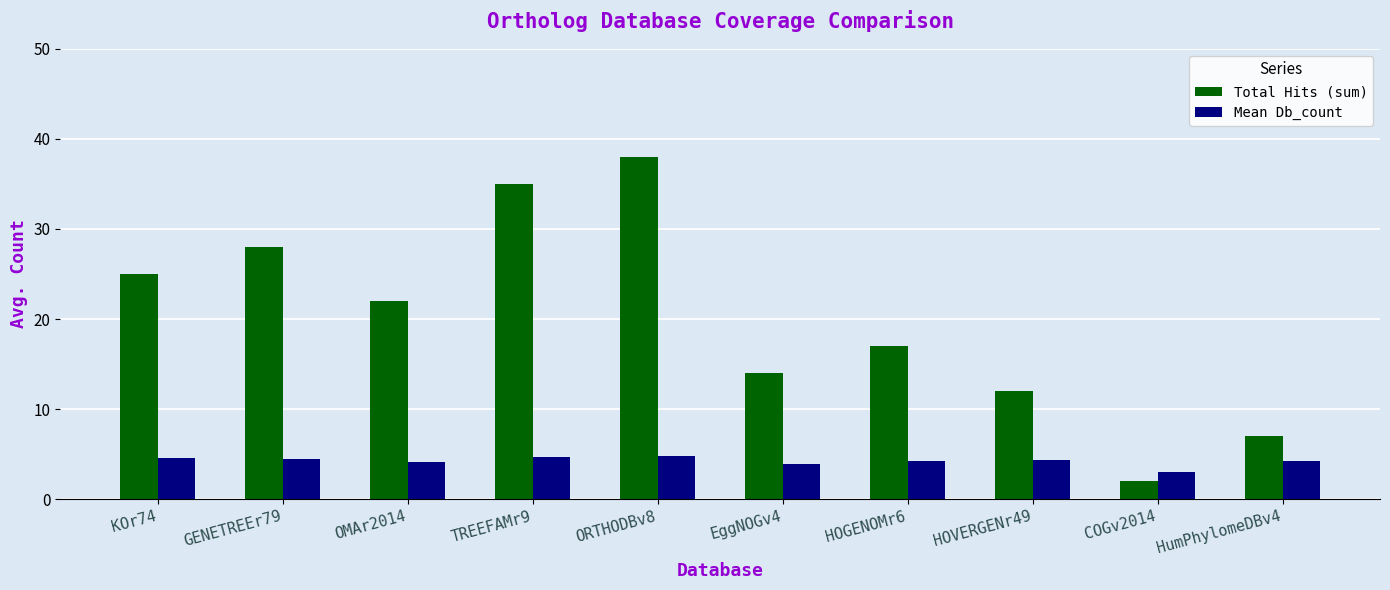

Which series has the largest range (max minus min)?

Total Hits (sum)